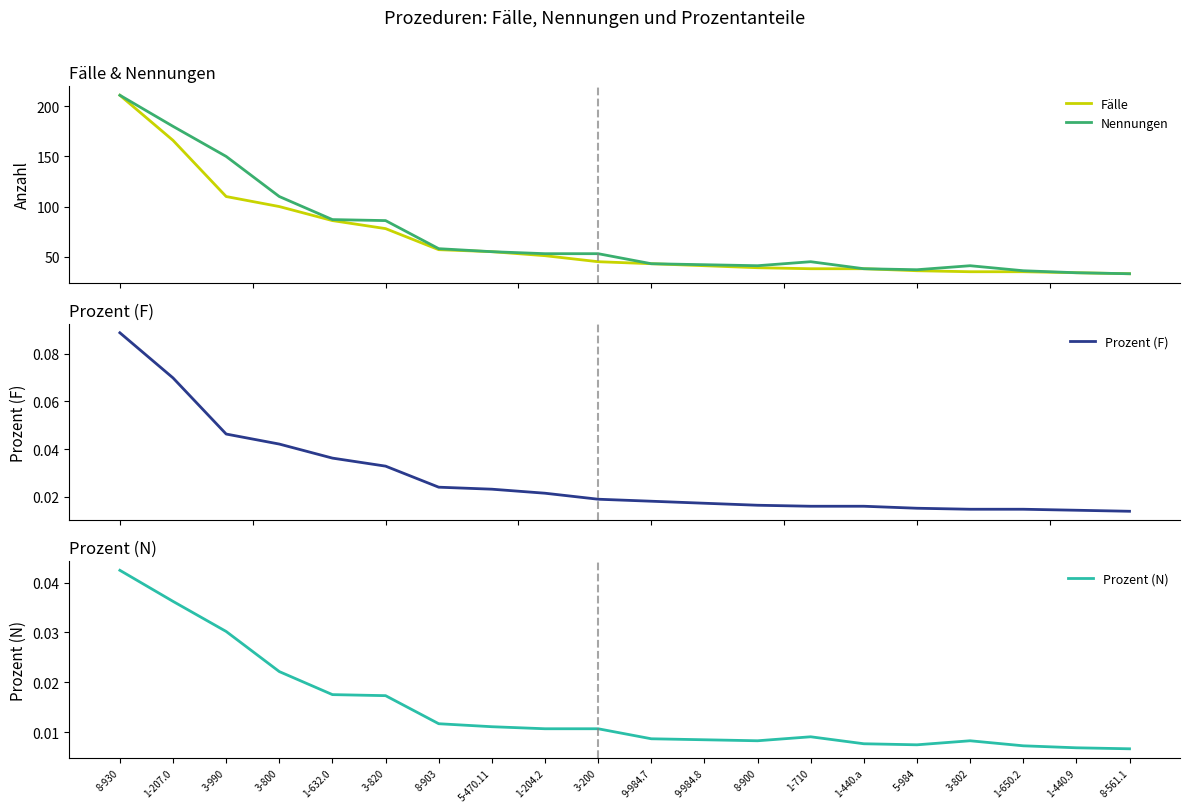

True or false: Nennungen has a value of 63.9 at 1-650.2.

False